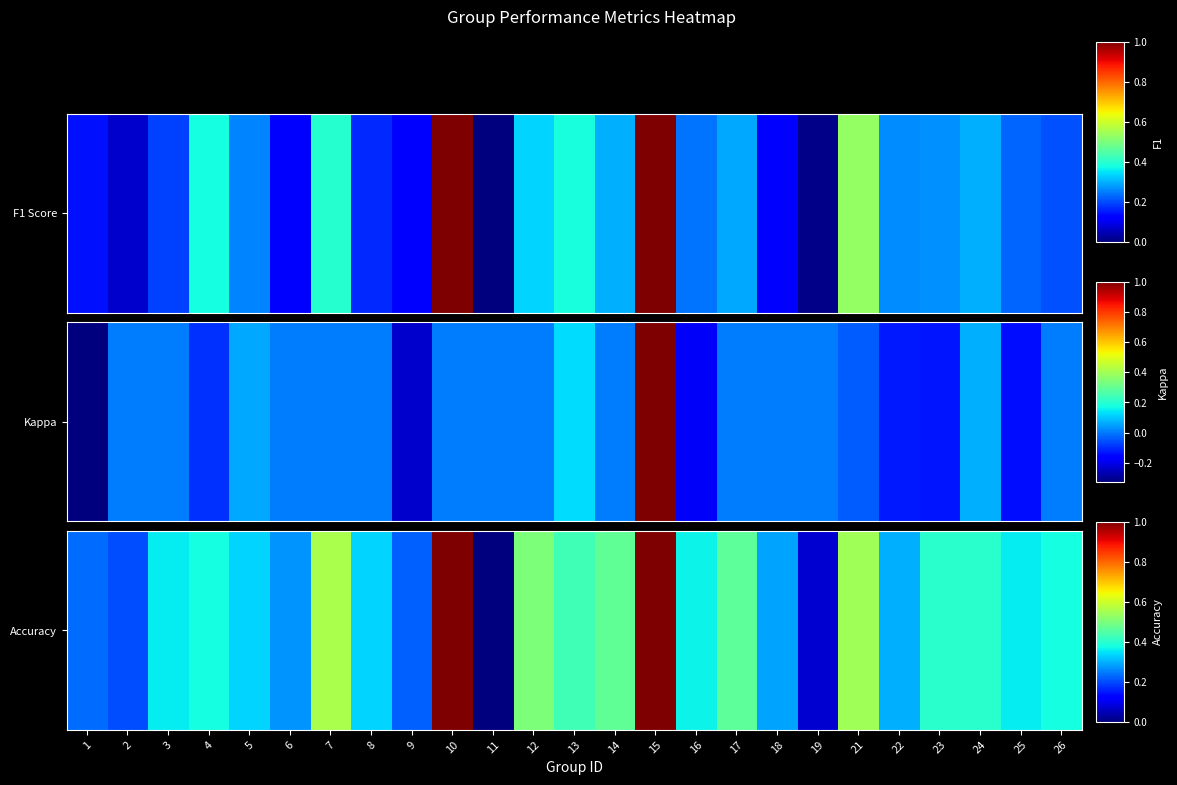

Count the number of categories in the chart.

25